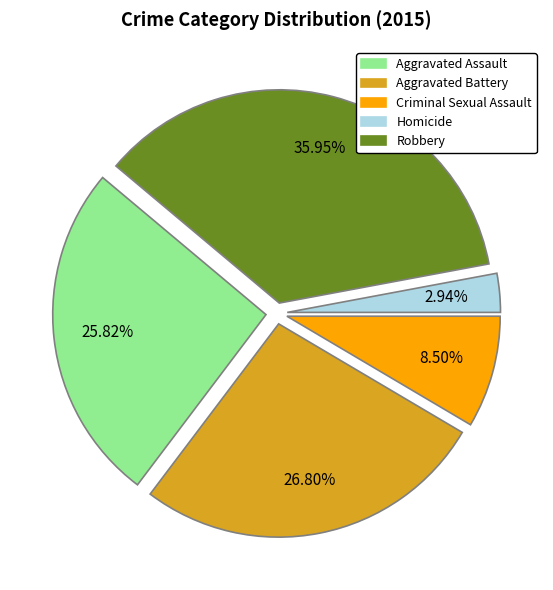

Count the number of slices in the pie.

5